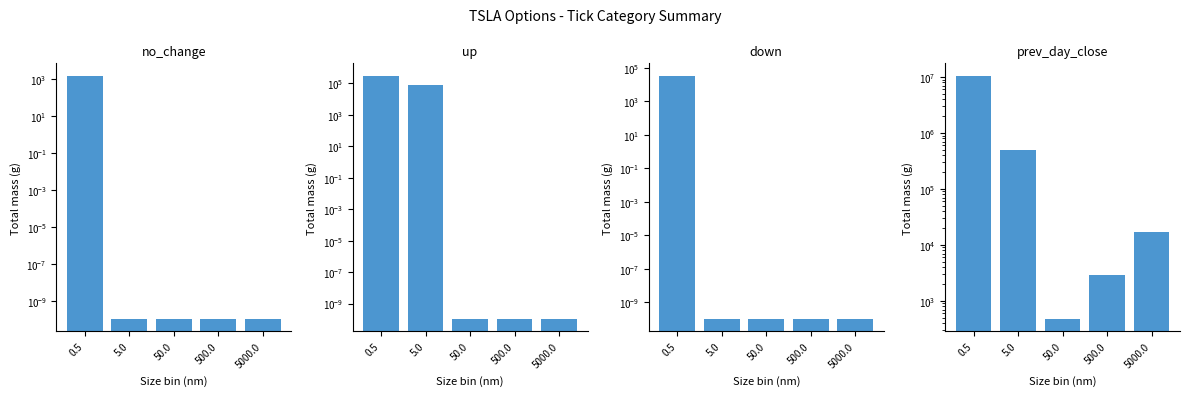

Rank the series by their maximum value, from lowest to highest.

no_change, down, up, prev_day_close